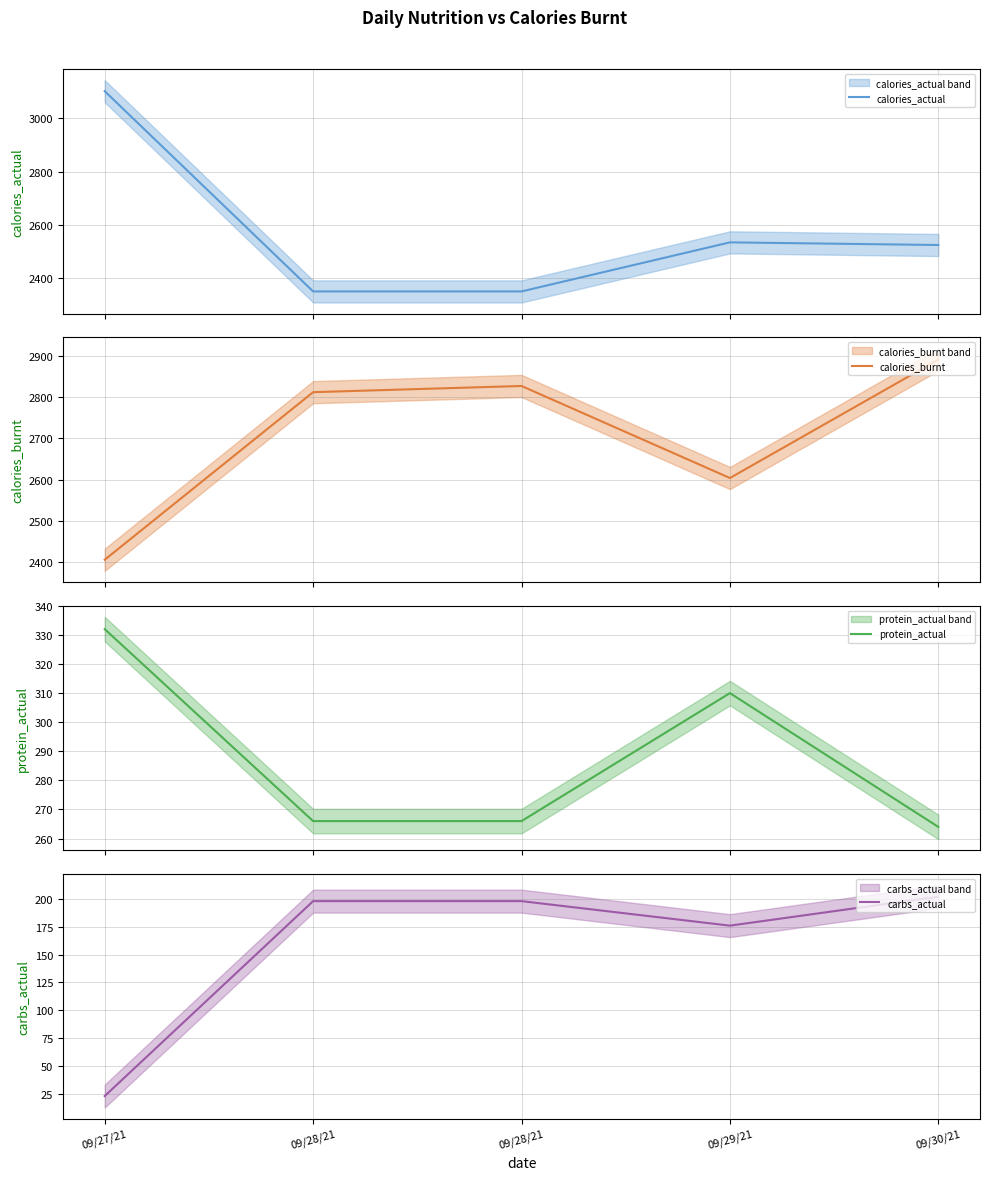

What is the label of the 5th point from the right?

09/27/21